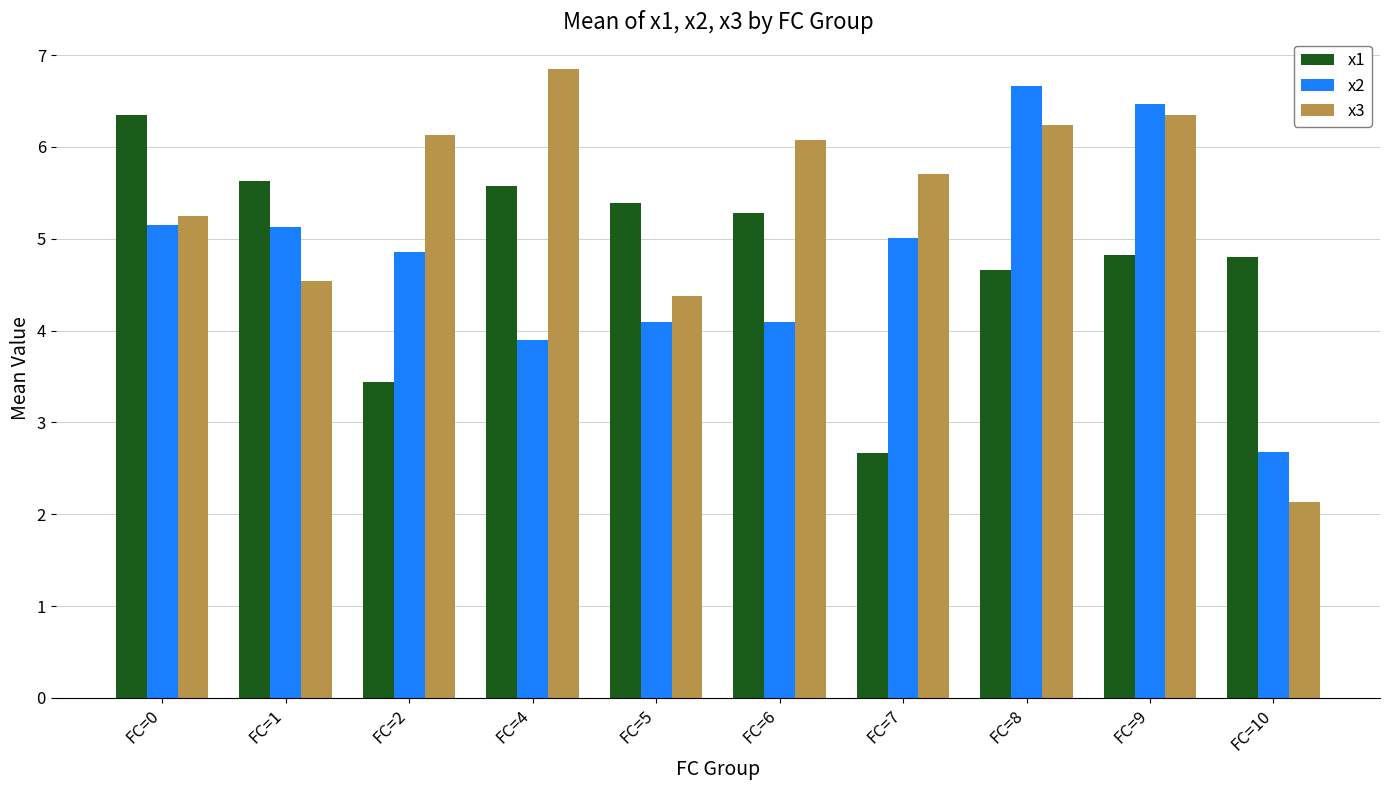

What is the difference between the maximum and minimum values in the x2 series?

4.0